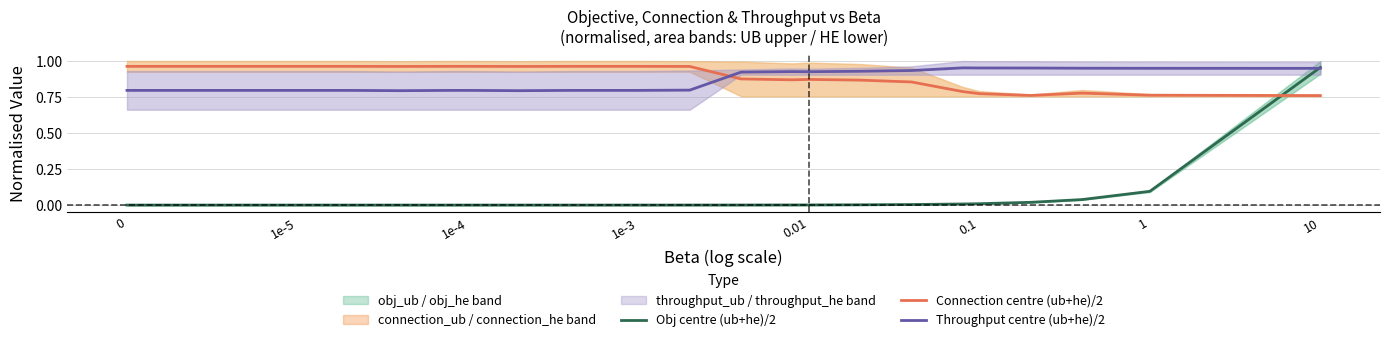

What is the difference between the maximum and second lowest values in the Throughput centre (ub+he)/2 series?

0.2